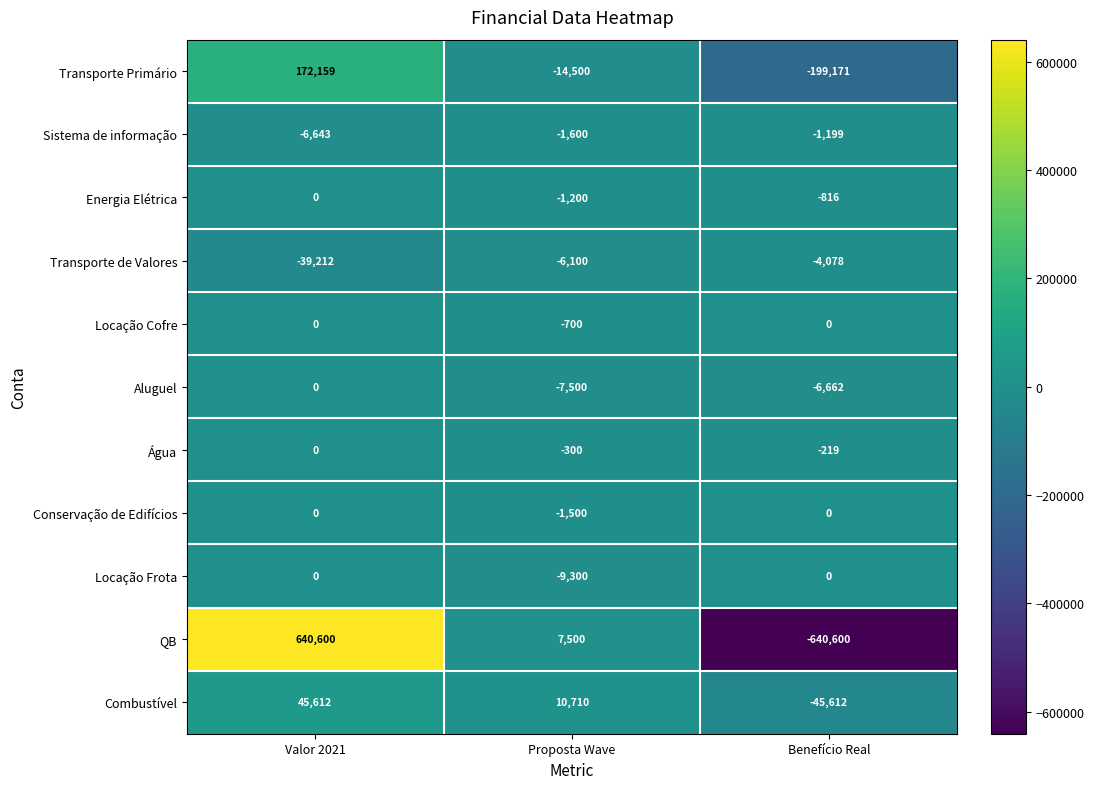

Which series has the largest total across all categories?

Combustível